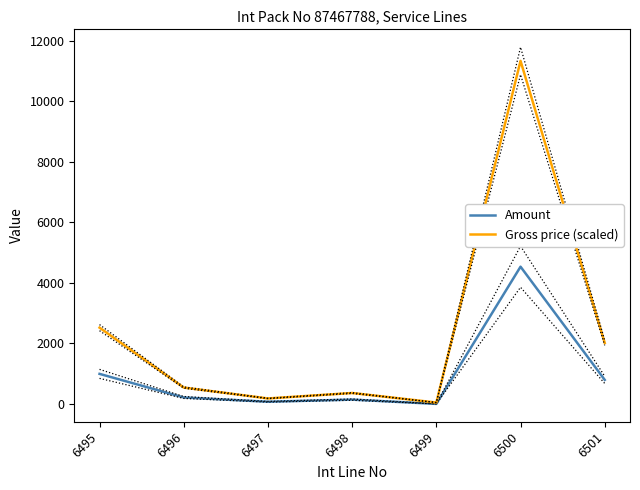

Count the number of categories in the chart.

7